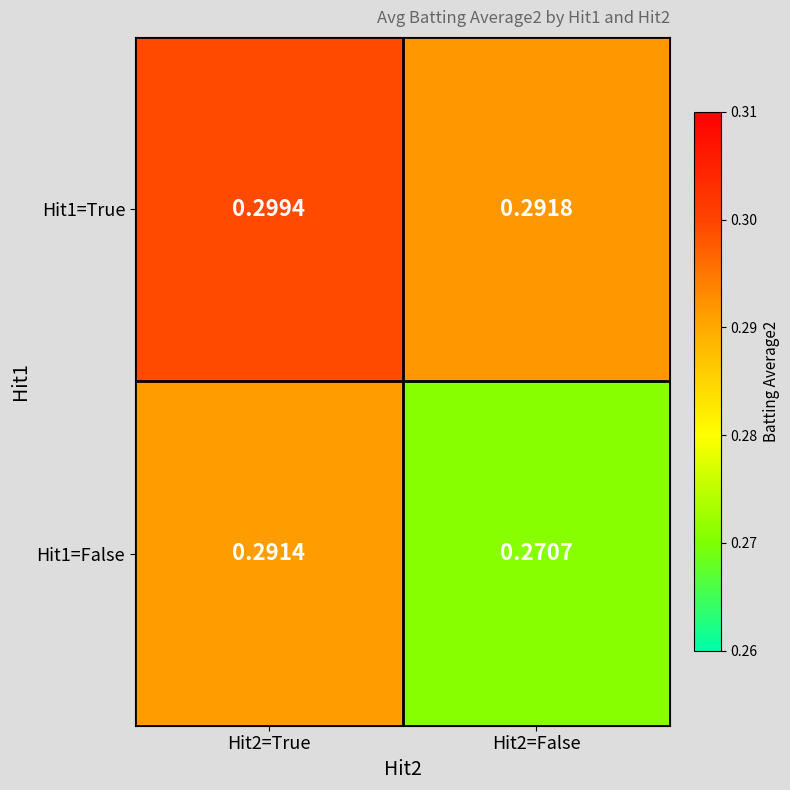

Is the value of Hit1=False at Hit2=False greater than the value of Hit1=True at Hit2=True?

No